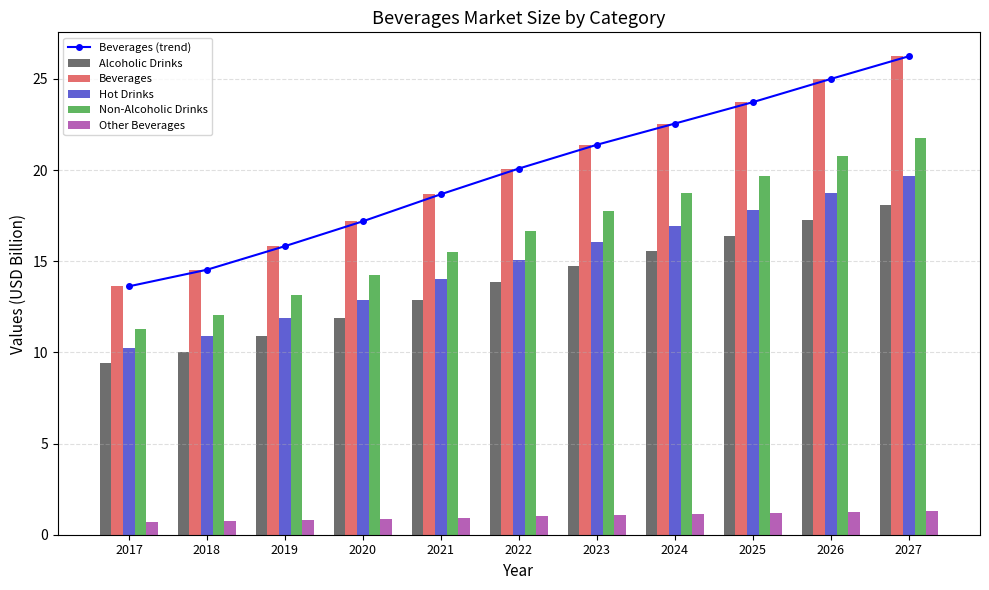

The value of Non-Alcoholic Drinks at 2022 is 26.8. True or false?

False